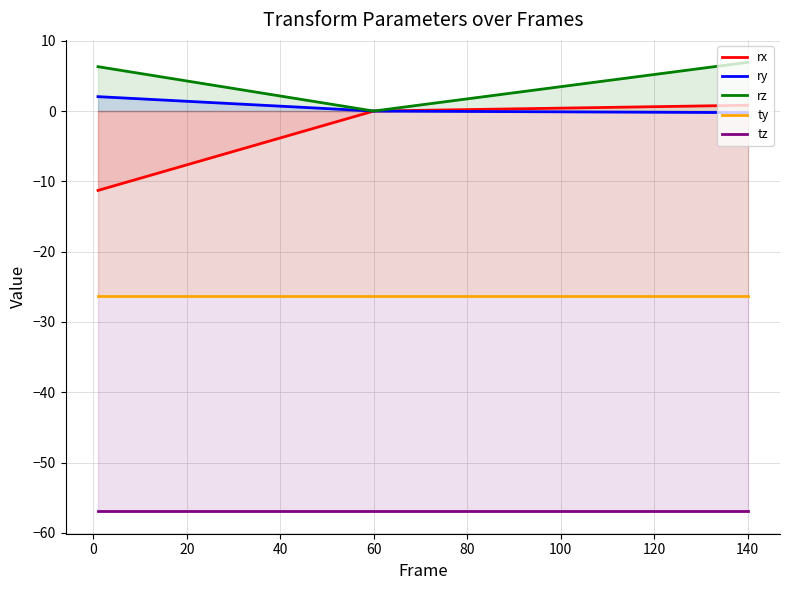

Reading right to left, transcribe all the data shown in this chart.

rx: 0.8	0.0	-11.3
ry: -0.2	0.0	2.0
rz: 6.9	0.0	6.3
ty: -26.3	-26.3	-26.3
tz: -56.9	-56.9	-56.9